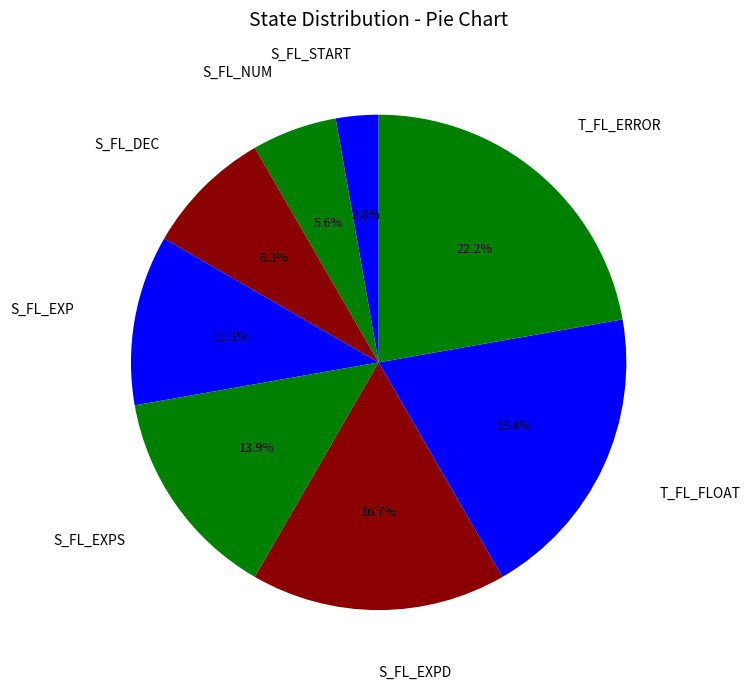

Approximately how many times larger is the value at S_FL_NUM compared to T_FL_FLOAT?

0.3